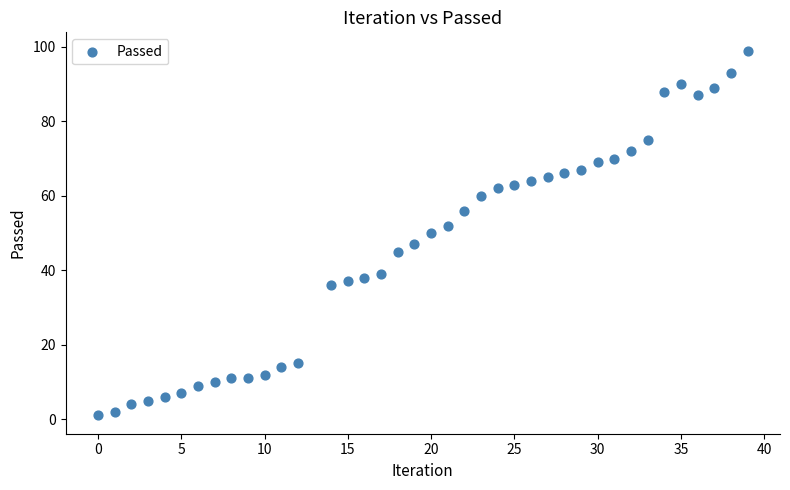

What is the range of X values (max minus min)?

39